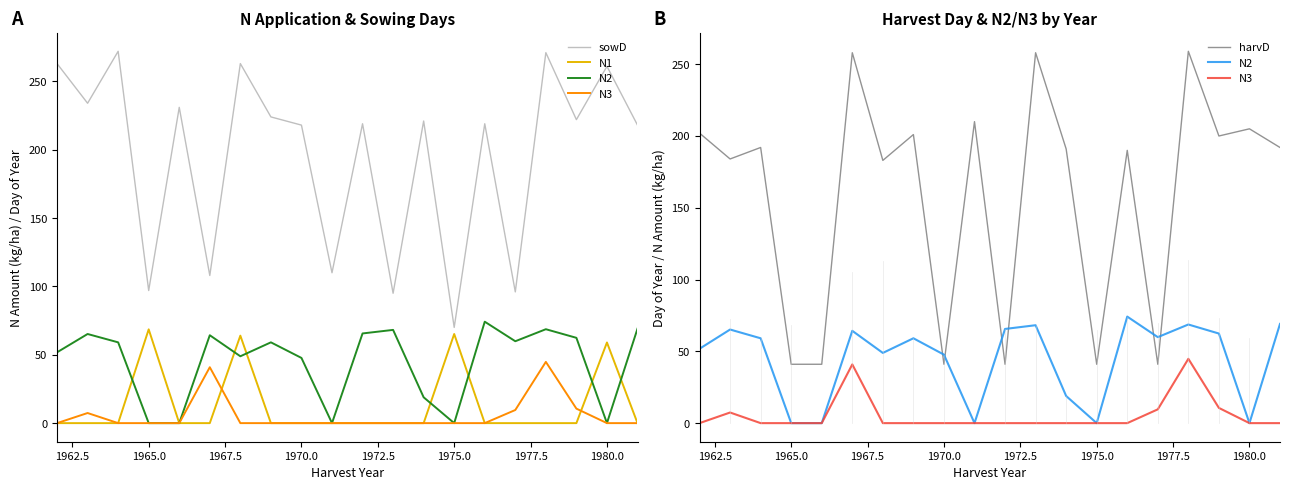

Rank the series at 1975.0 from lowest to highest value.

N2, N3, harvD, N1, sowD